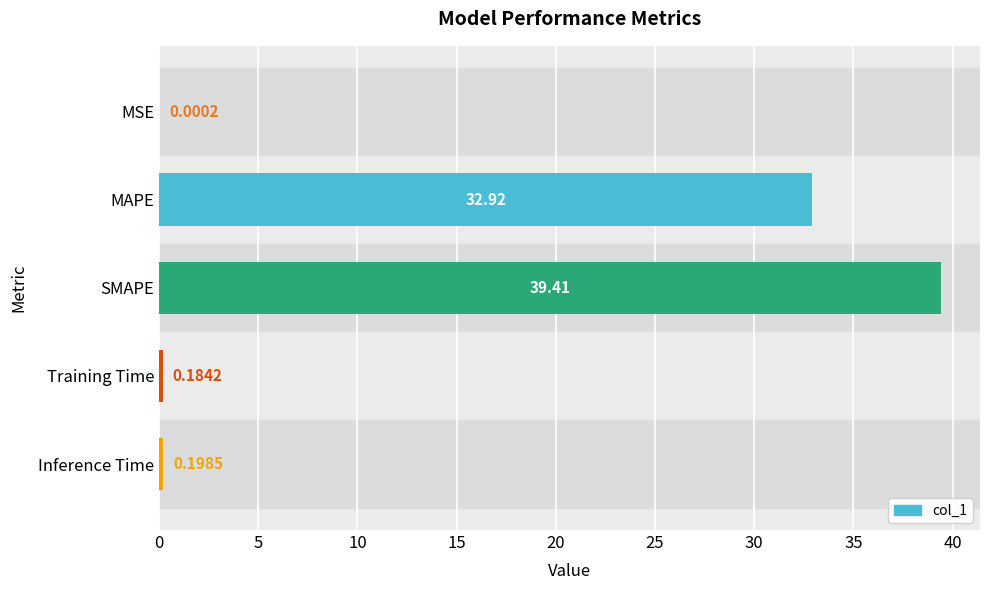

At which label is the value closest to 19?

MAPE